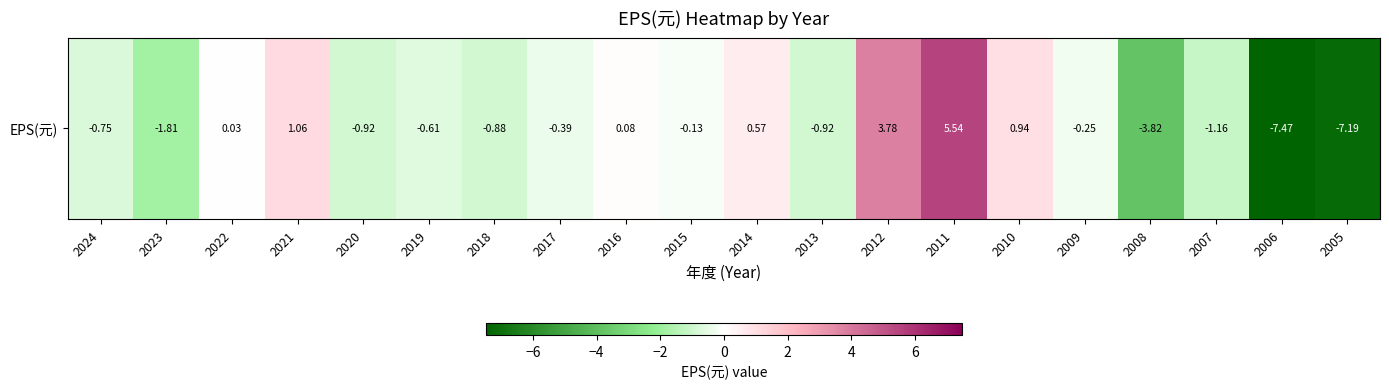

Where does the data first go above 0?

2022